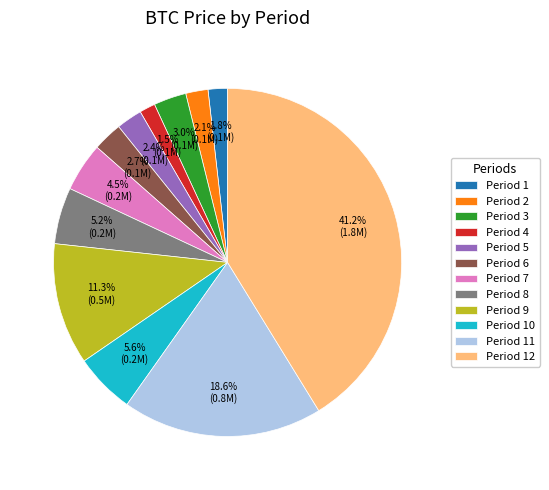

Between Period 9 and Period 2, which is larger?

Period 9